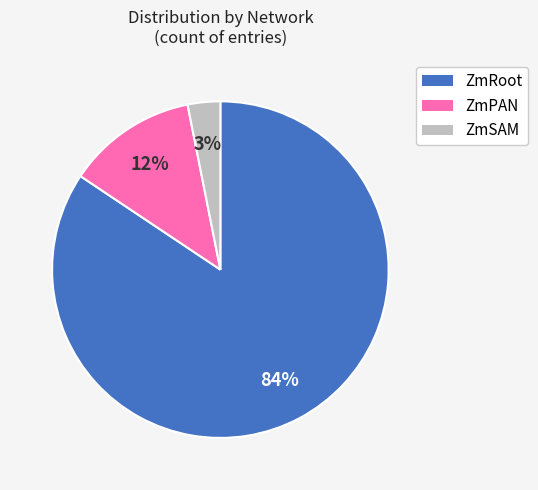

Combined, do ZmPAN and ZmRoot account for over 50%?

Yes